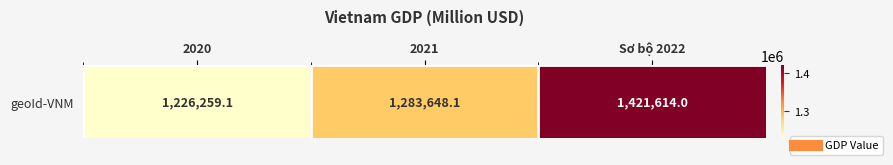

Reading left to right, list all the values displayed in this chart.

1226259.1	1283648.1	1421614.0